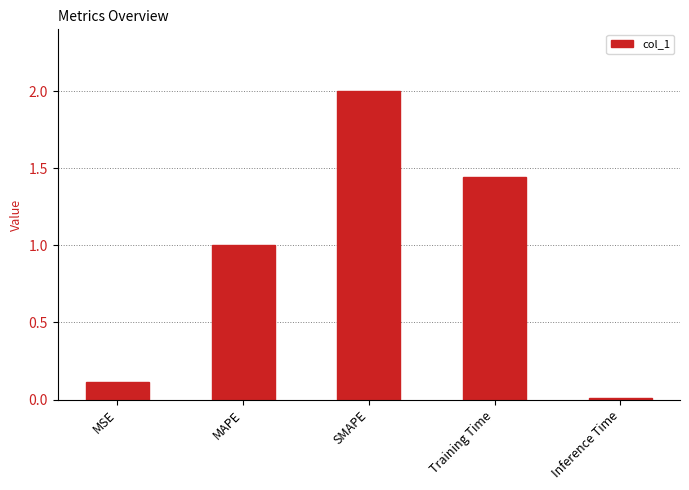

Which category has the lowest value across all series?

Inference Time